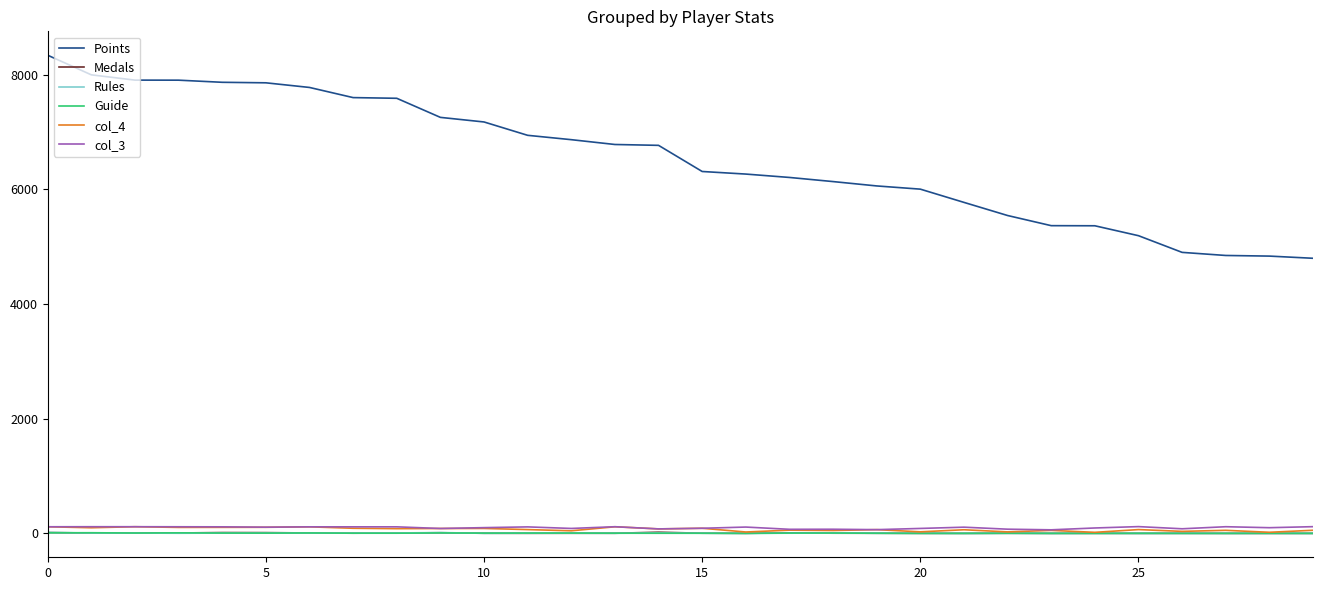

What are all the series names shown in the legend?

Points, Medals, Rules, Guide, col_4, col_3